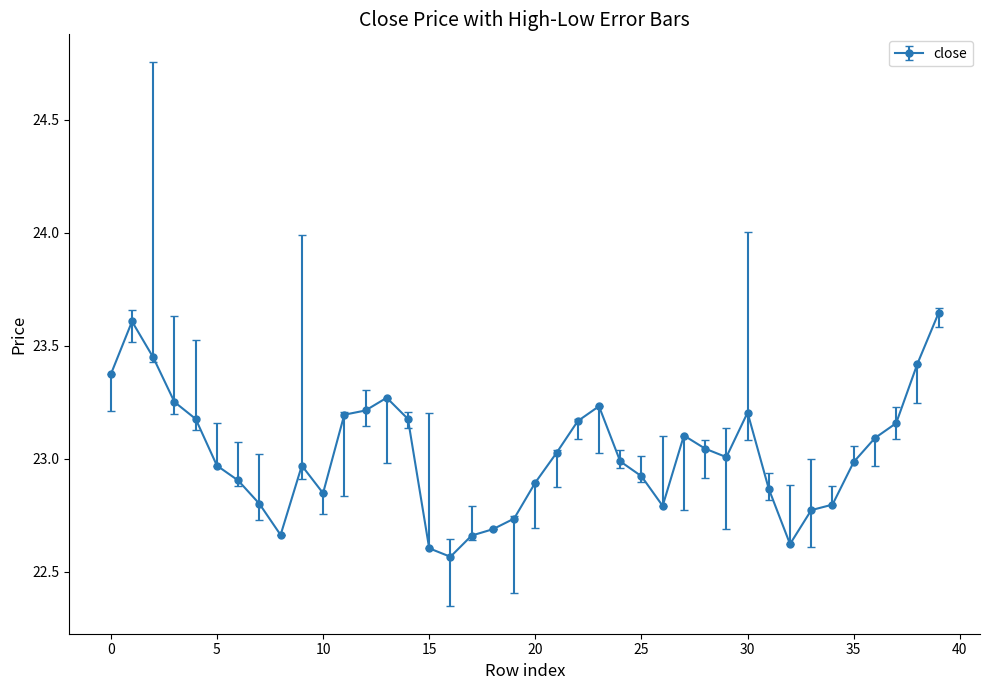

What is the difference between the maximum and minimum values?

1.1